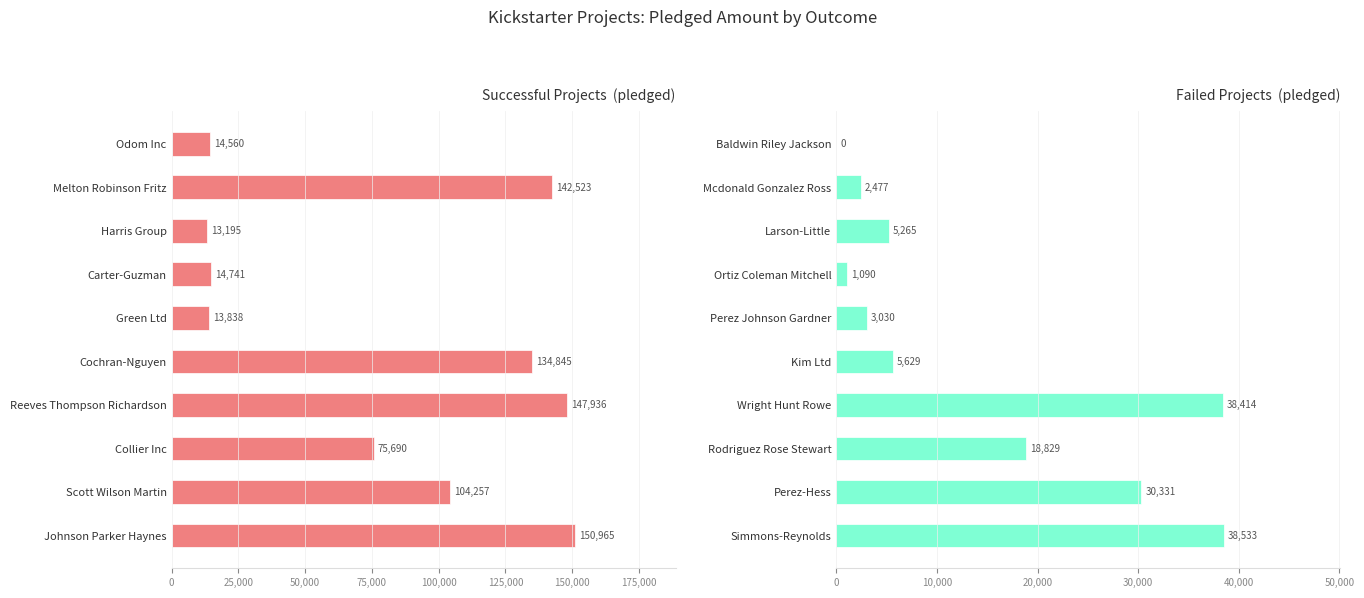

True or false: successful has a value of 150965 at Johnson Parker Haynes.

True